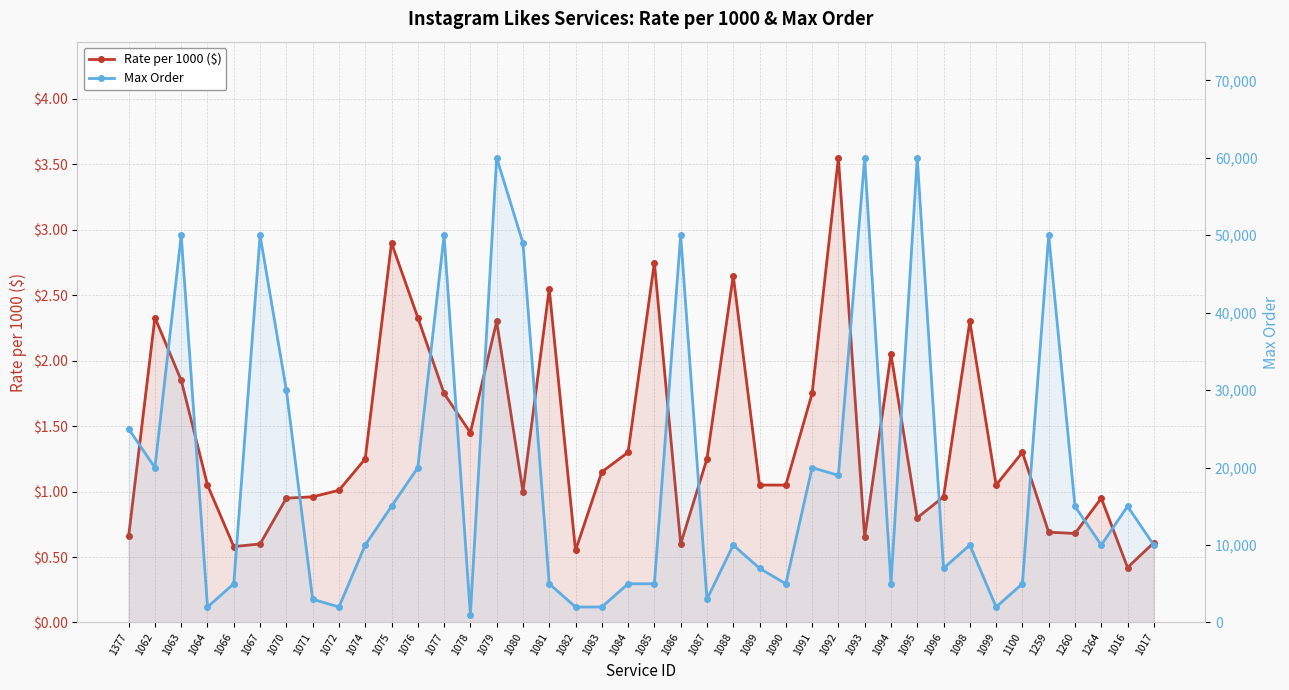

Between 1077 and 1089, which series saw the biggest shift?

Max Order